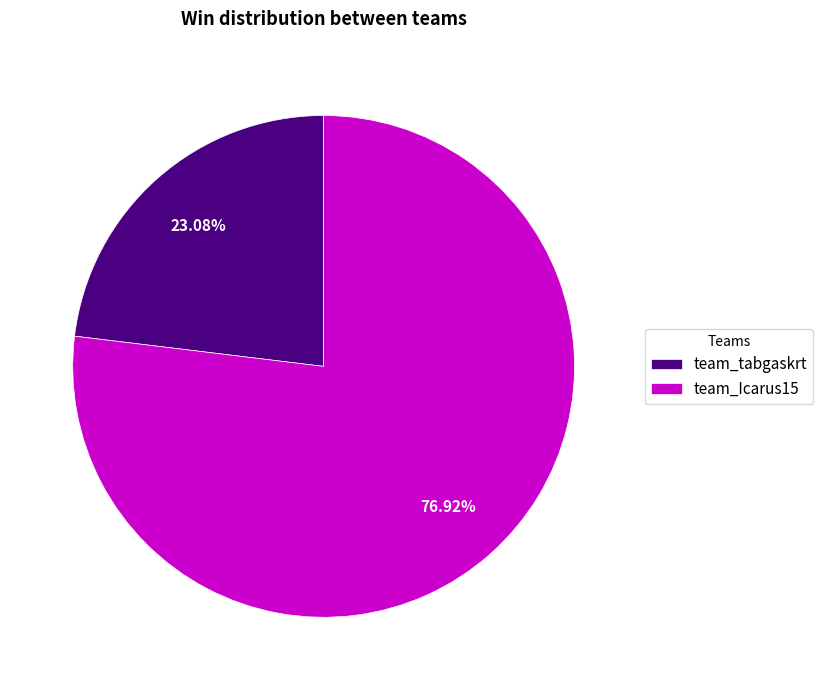

Is it true that team_Icarus15 is 63% of the pie?

False